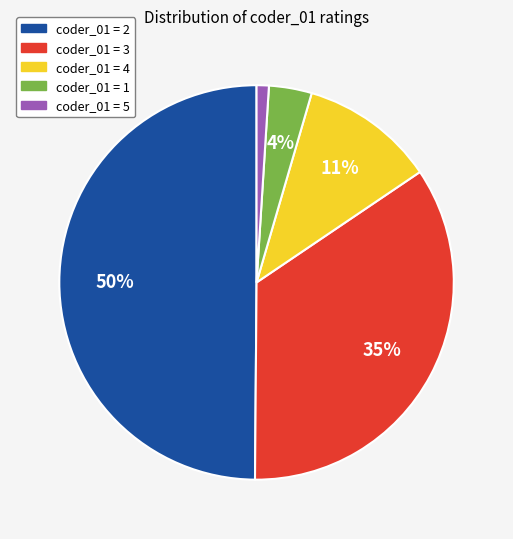

Count the number of slices in the pie.

5